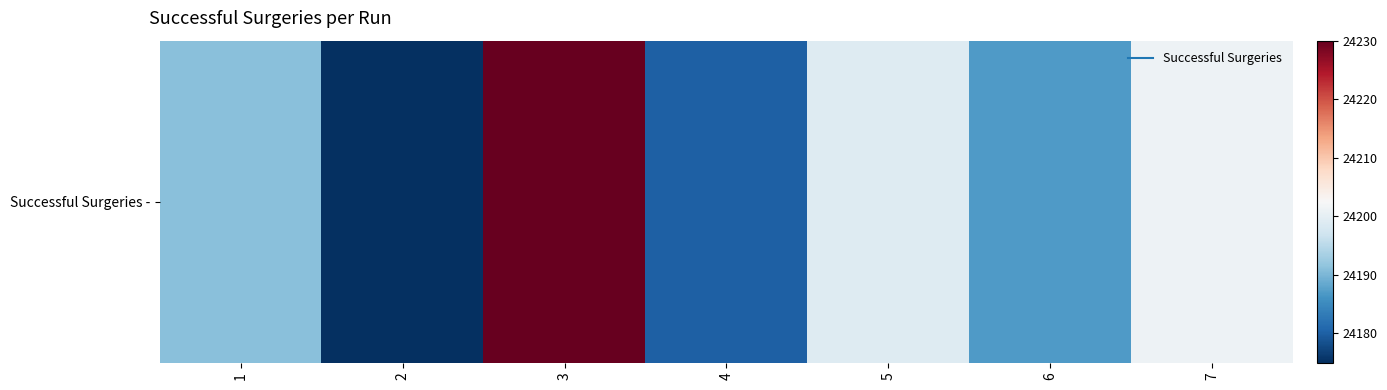

What is the difference between the values at 7 and 1?

10